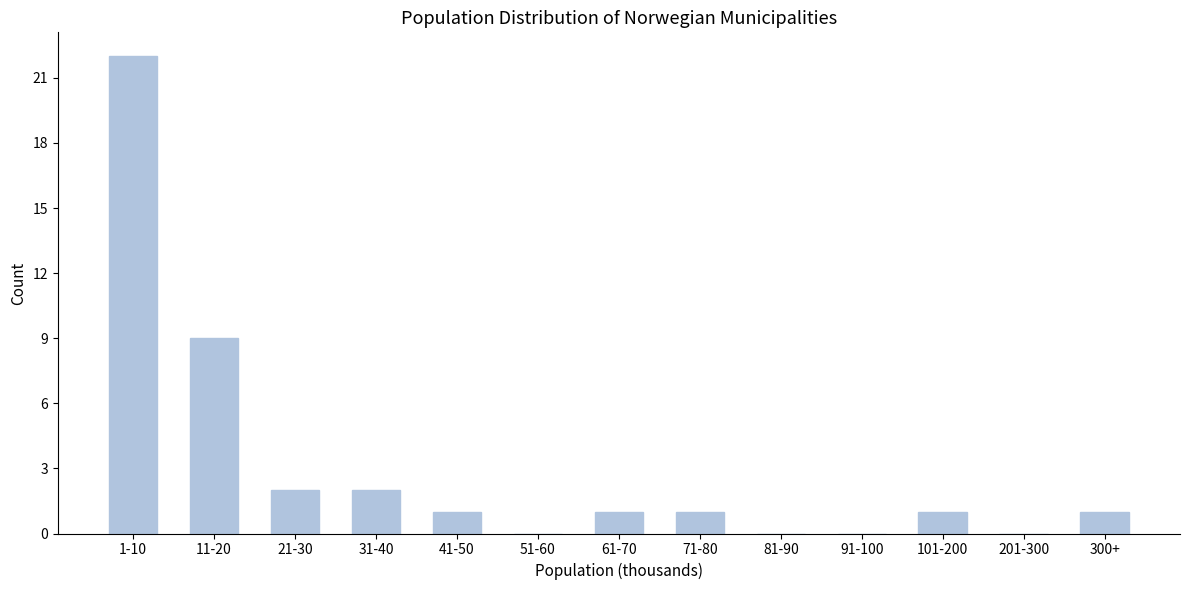

Reading right to left, what are all the values shown in this chart?

300+=1	201-300=0	101-200=1	91-100=0	81-90=0	71-80=1	61-70=1	51-60=0	41-50=1	31-40=2	21-30=2	11-20=9	1-10=22